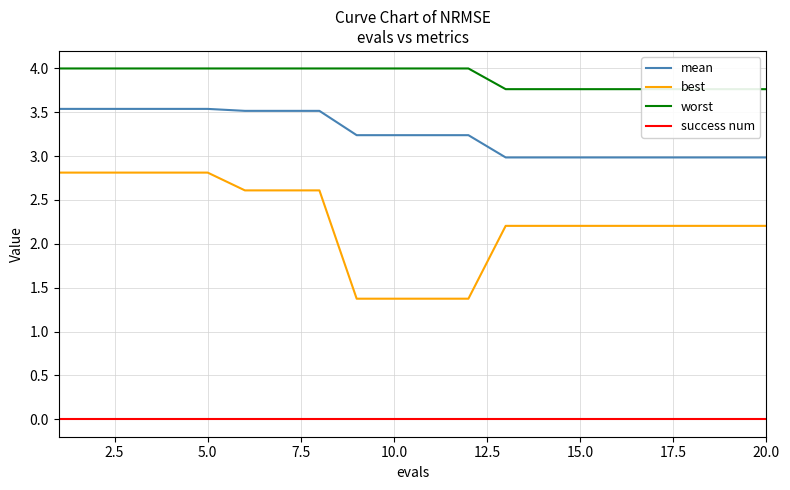

True or false: best and mean cross at least once.

False